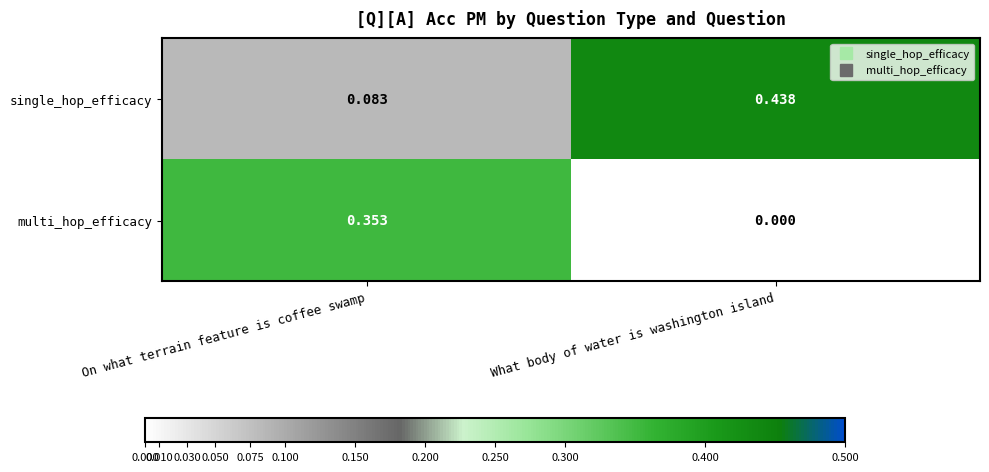

At which label is single_hop_efficacy closest to 0?

On what terrain feature is coffee swamp